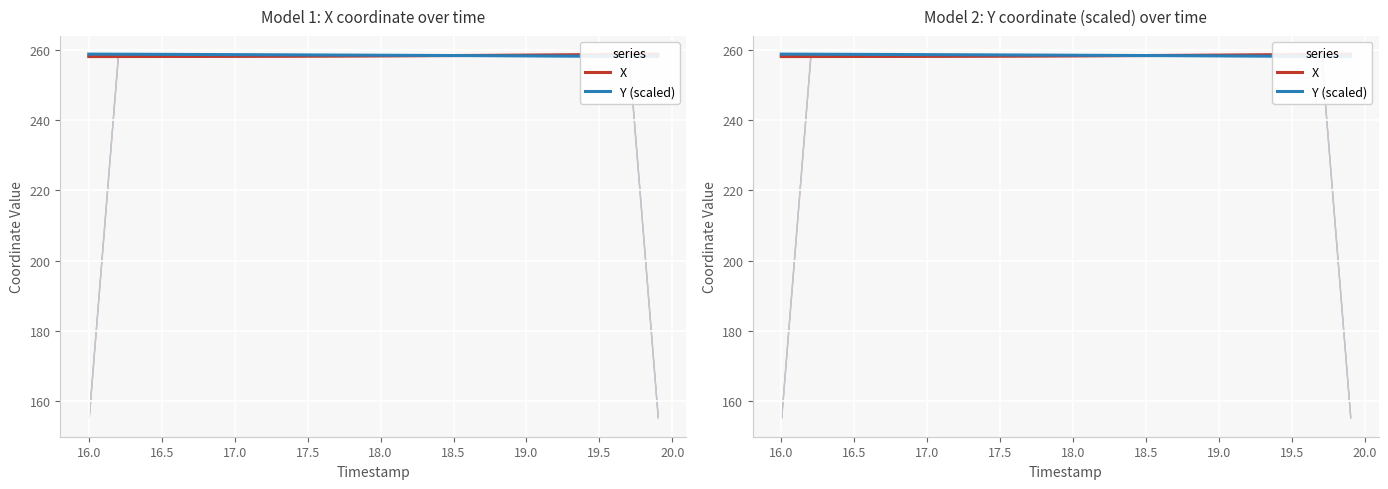

Rank the series by their maximum value, from highest to lowest.

X, Y (scaled)